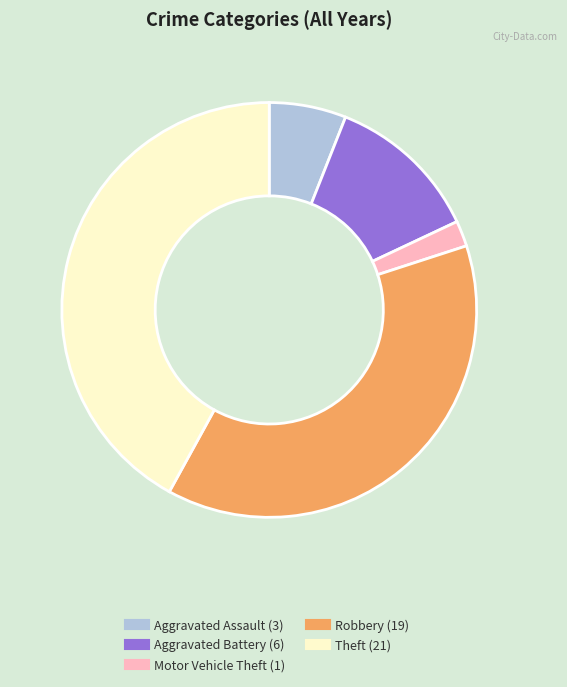

Is there any slice that represents more than half of the pie?

No